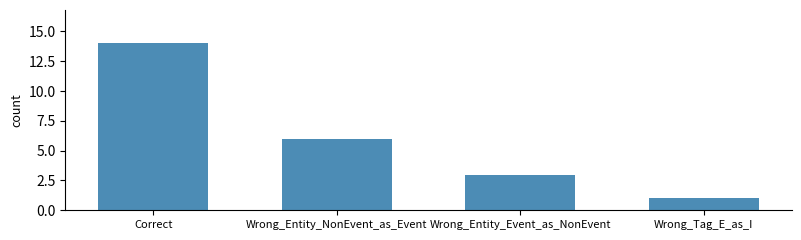

What is the change in value from Wrong_Entity_NonEvent_as_Event to Wrong_Entity_Event_as_NonEvent?

-3